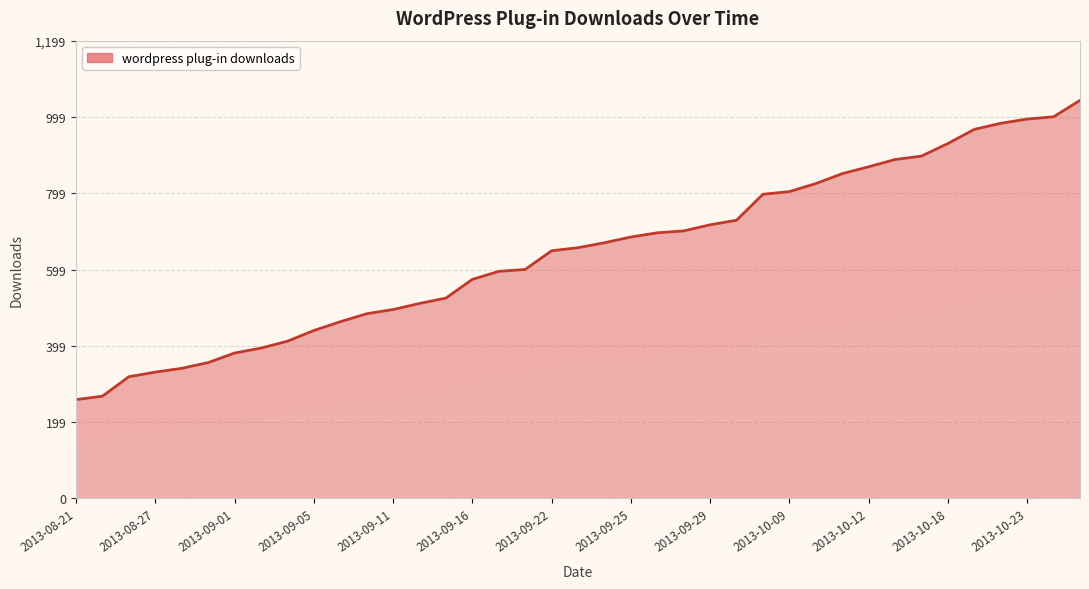

The value at 19 is 657. True or false?

True